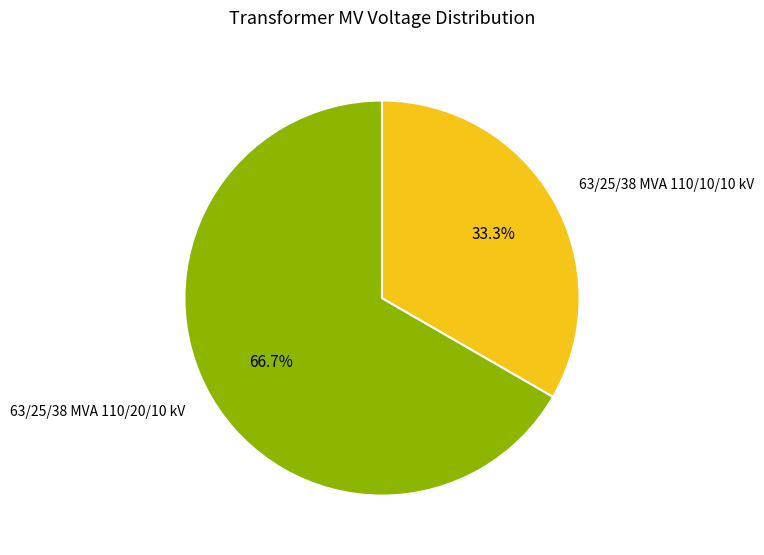

Between 63/25/38 MVA 110/20/10 kV and 63/25/38 MVA 110/10/10 kV, which is larger?

63/25/38 MVA 110/20/10 kV